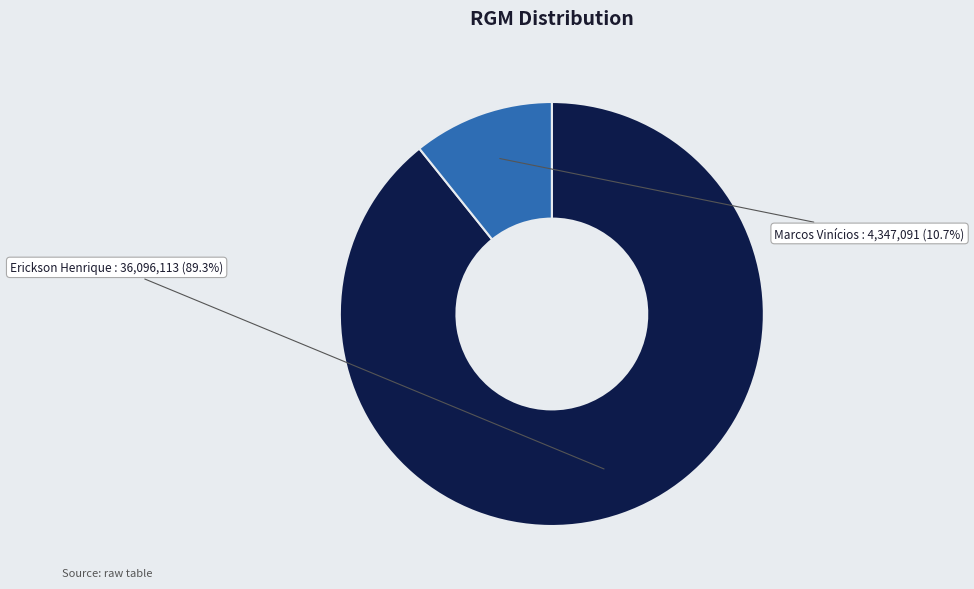

Is there any slice that represents more than half of the pie?

Yes